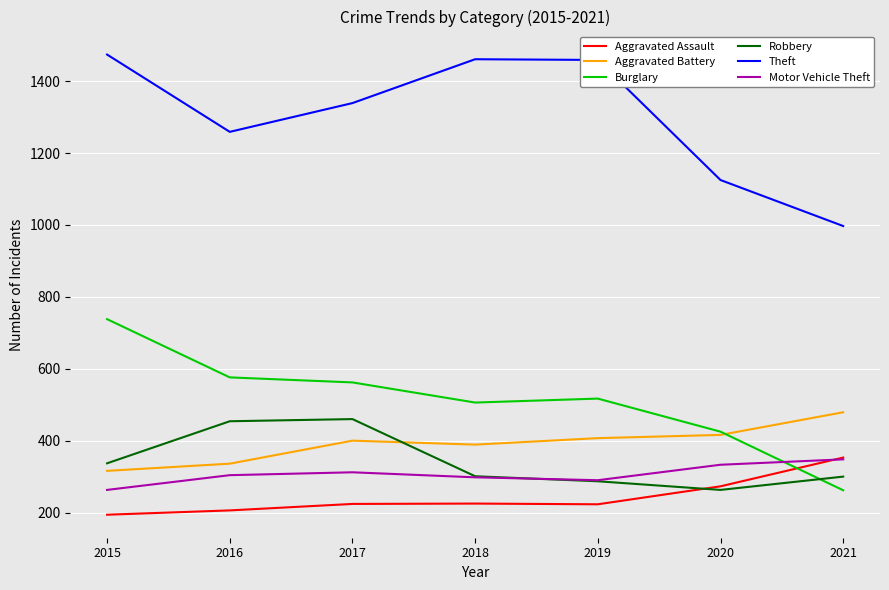

At which category does Aggravated Battery reach its first local peak?

2017